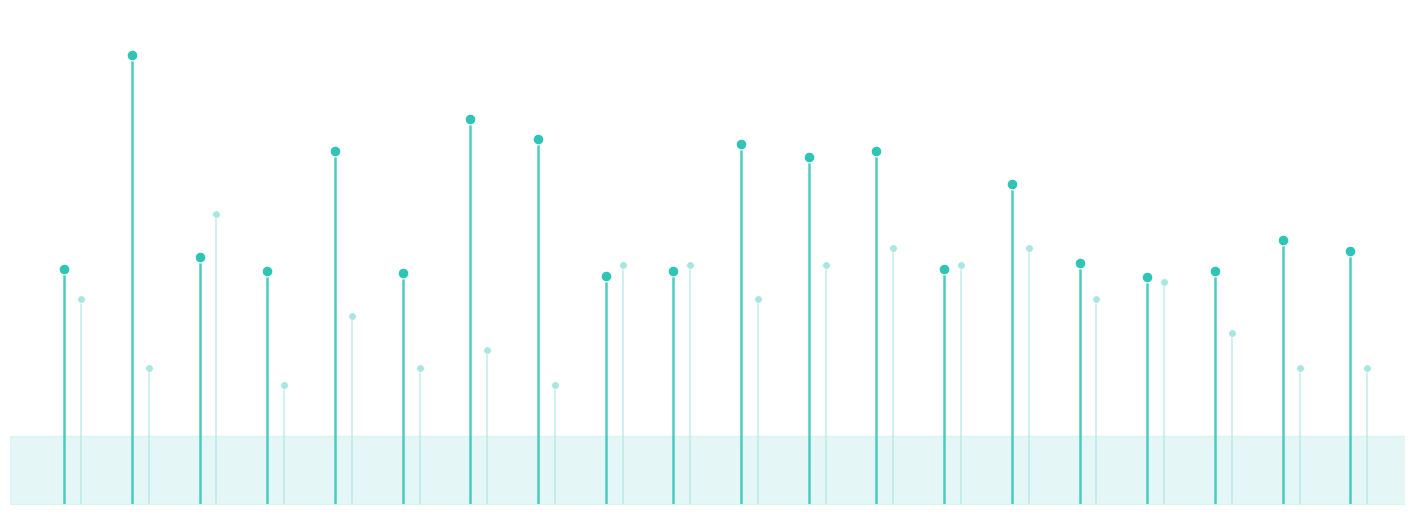

Which series contains the highest Y value?

start